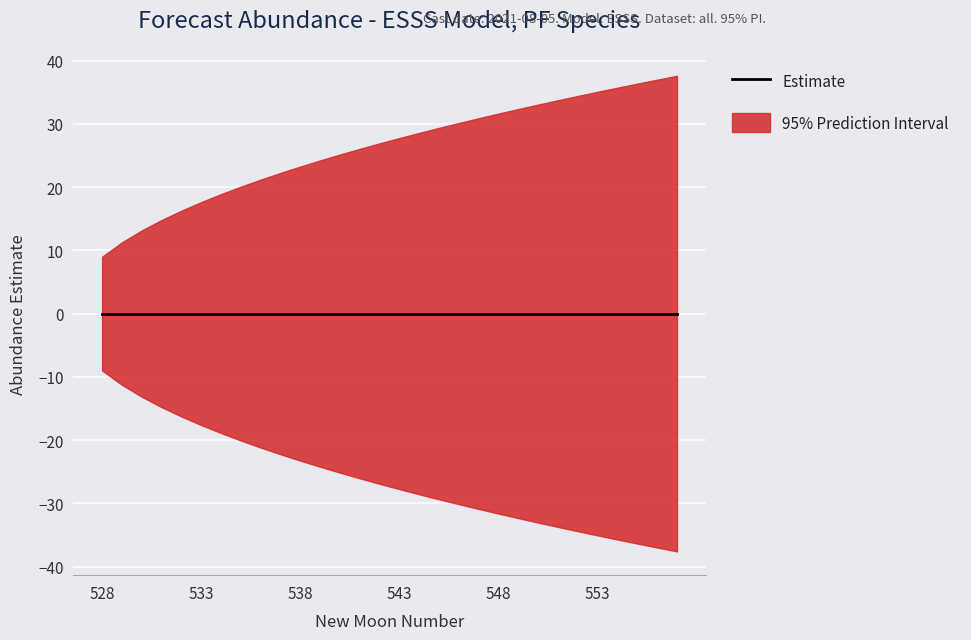

Which label corresponds to the largest value in the chart?

557